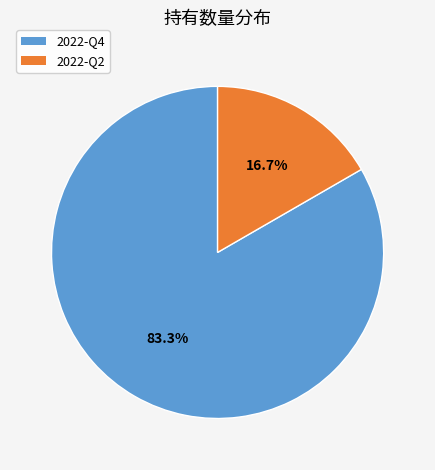

The 2022-Q4 slice represents 83% of the pie. True or false?

True